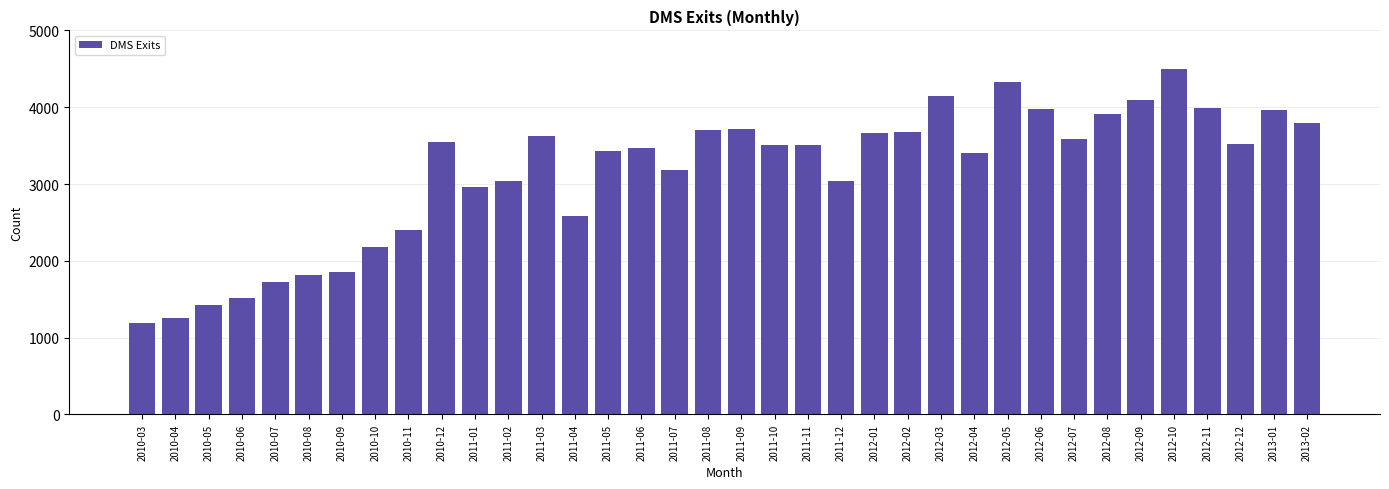

At which category does the chart reach its peak across all series?

2012-10